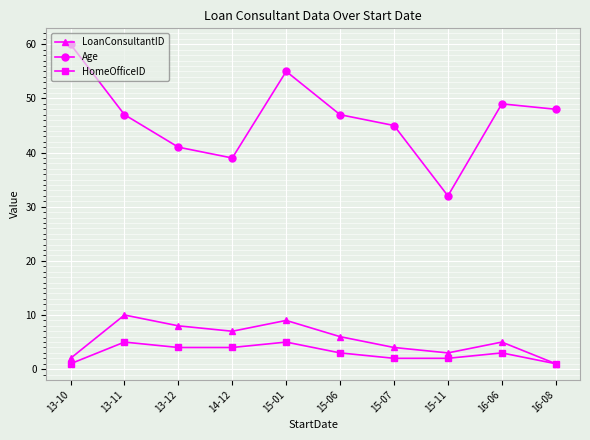

What is the average value of the LoanConsultantID series?

6